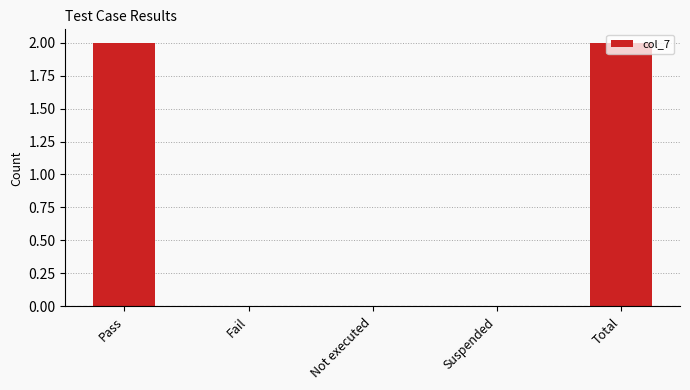

What is the change in value from Suspended to Total?

+2